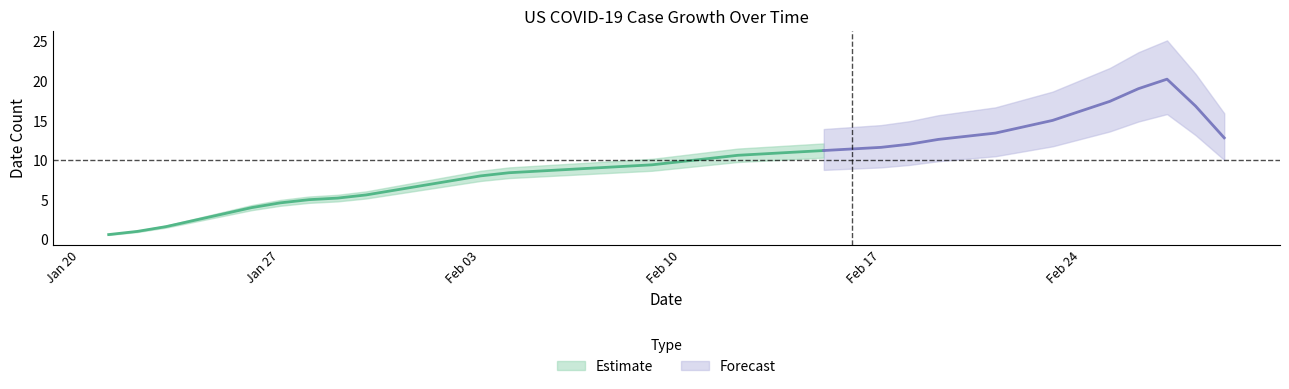

What is the sum of the values at 01/28/2020 and 02/02/2020?

13